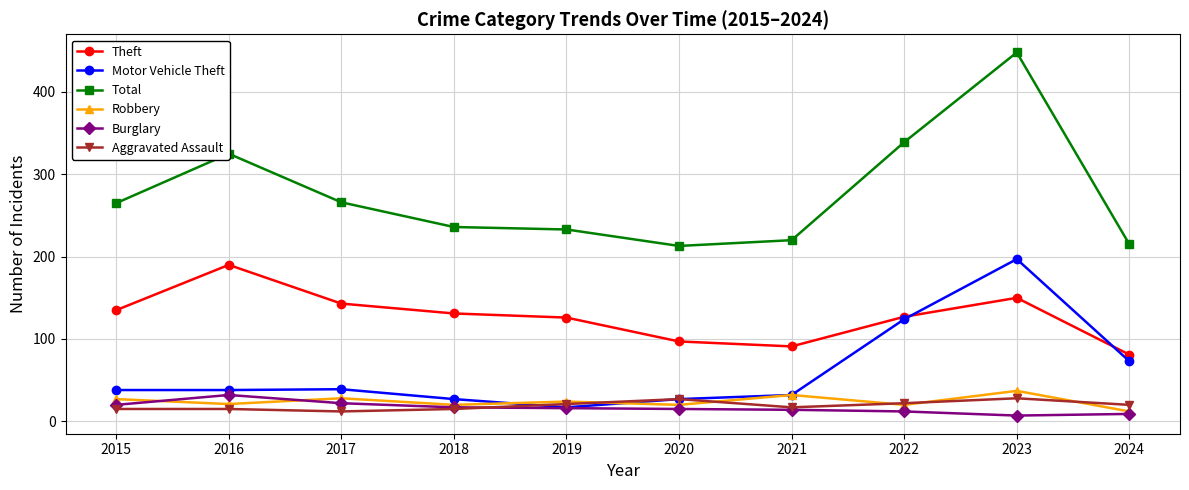

How many distinct data groups are displayed?

6